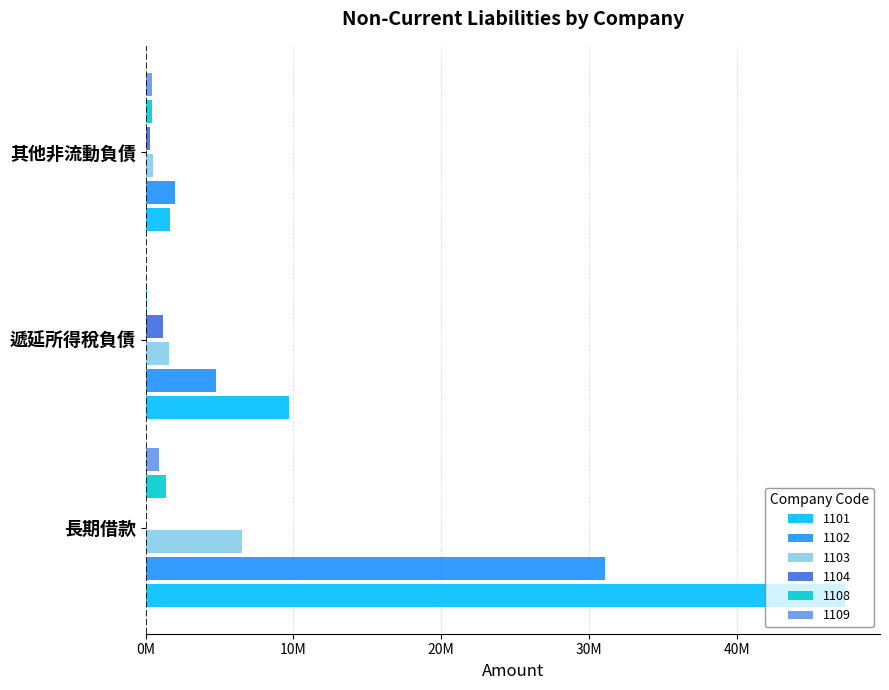

Count the 1101 values in the range 1641695 to 47342350.

3